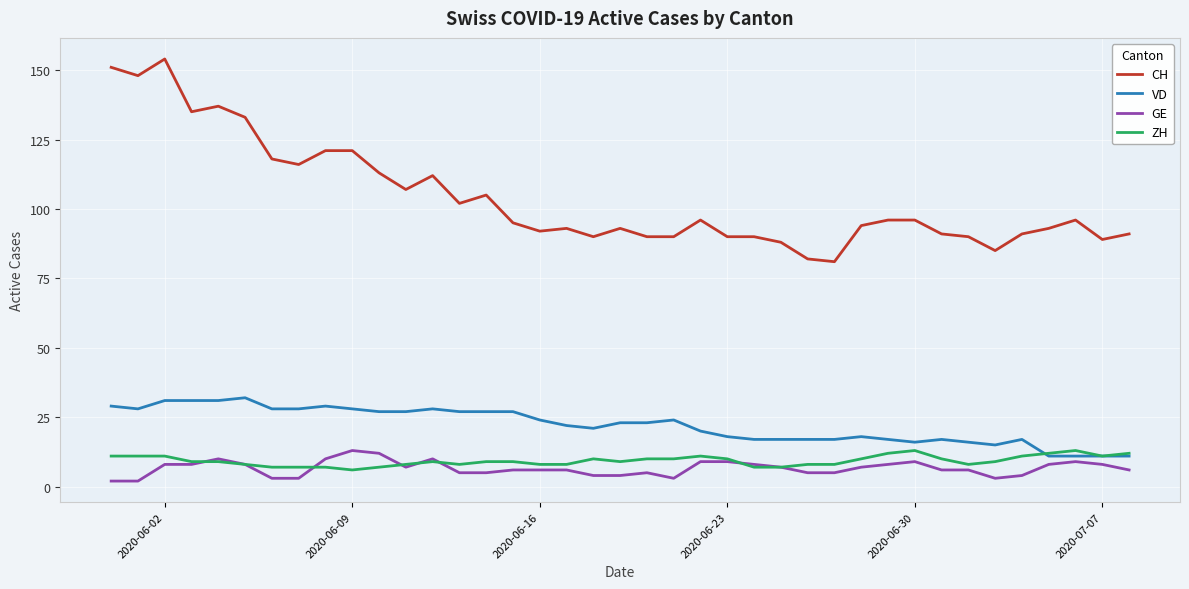

What is the greatest value displayed?

154